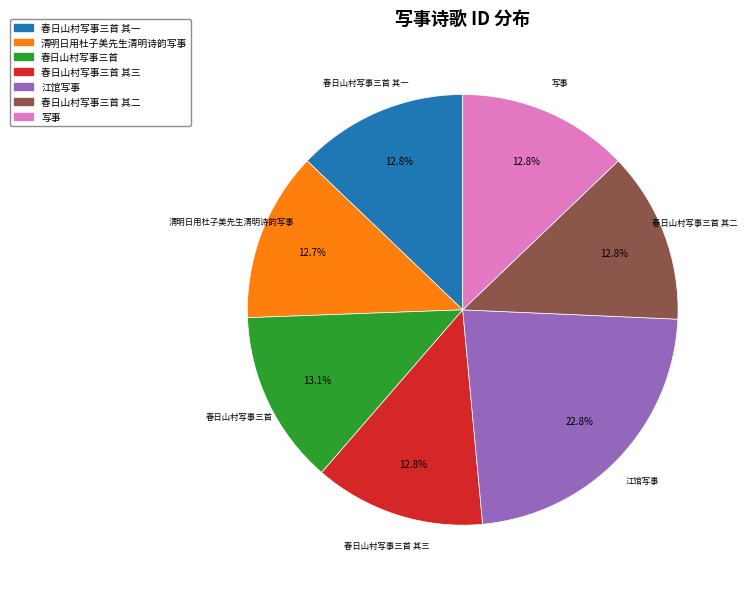

Is there a majority slice in this chart?

No